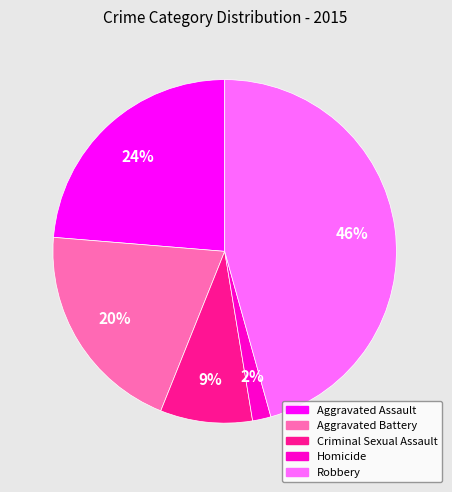

To the nearest percent, what is the difference between the Homicide and Robbery slice percentages?

44%